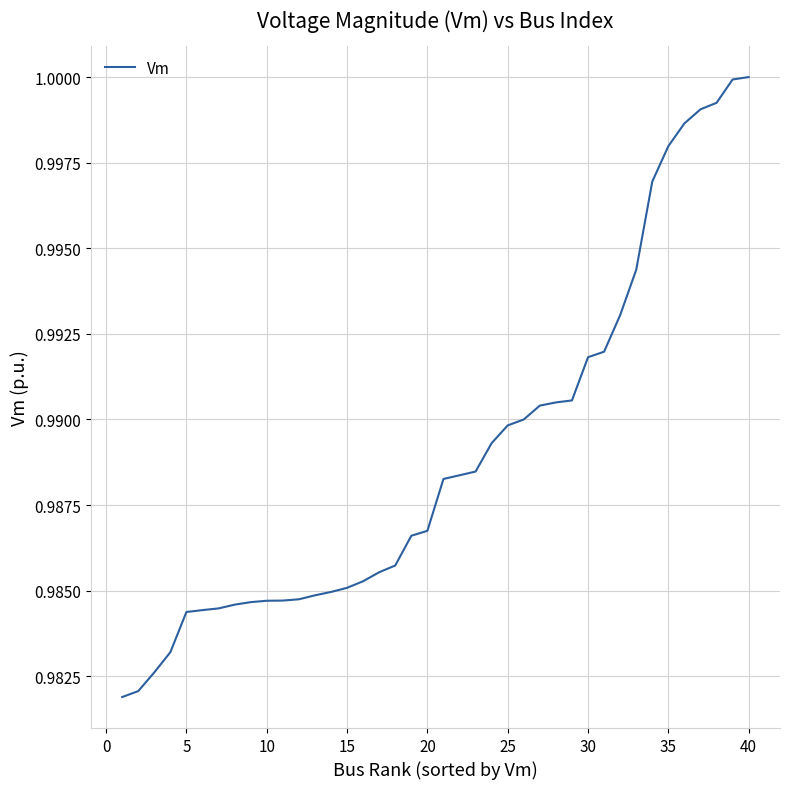

What is the smallest value displayed?

1.0